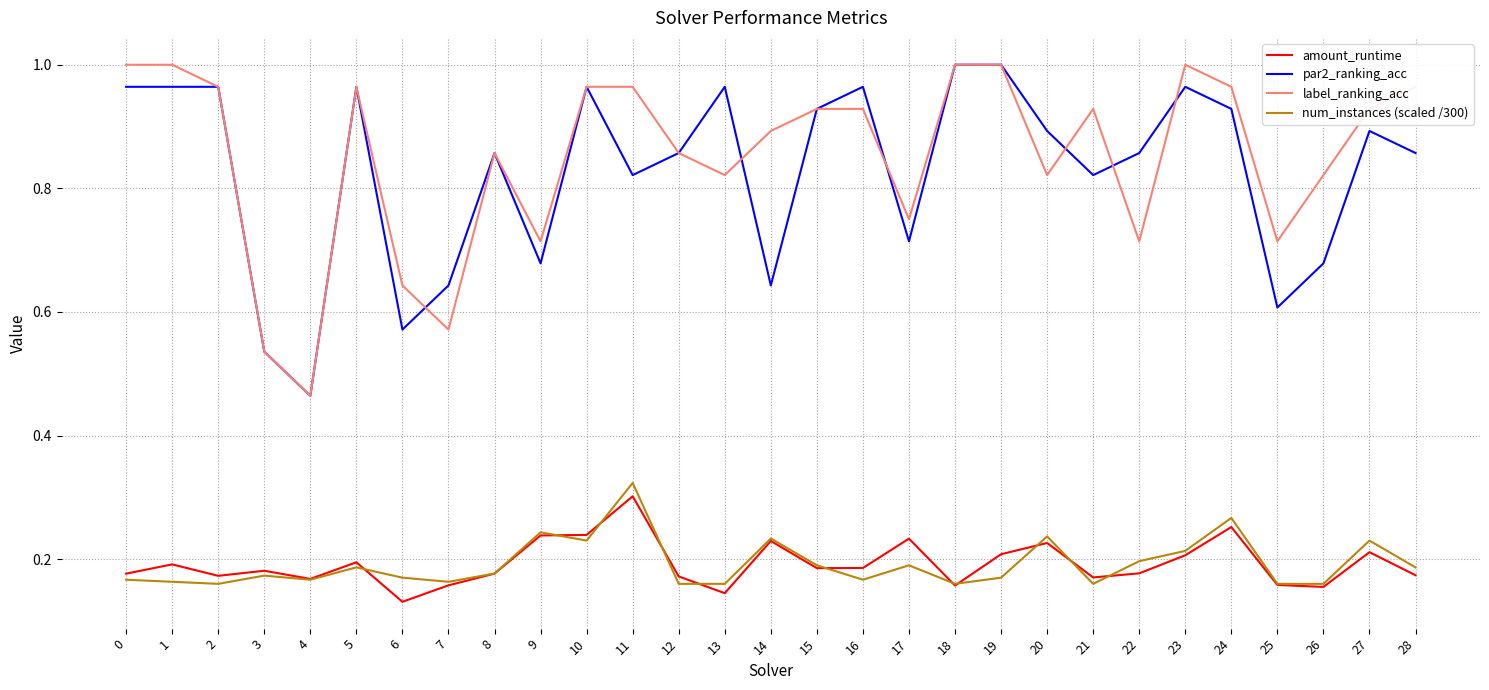

Which category has the highest value in the amount_runtime series?

11